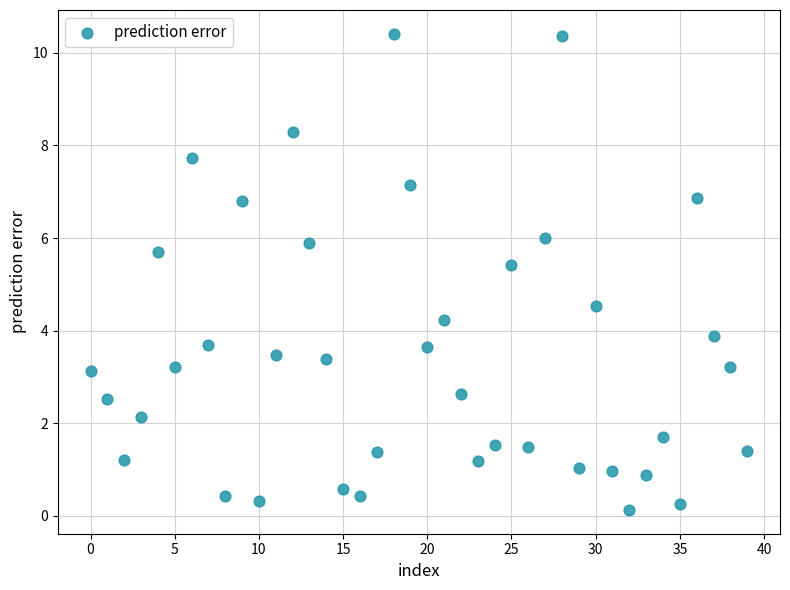

What is the range of Y values (max minus min)?

10.3